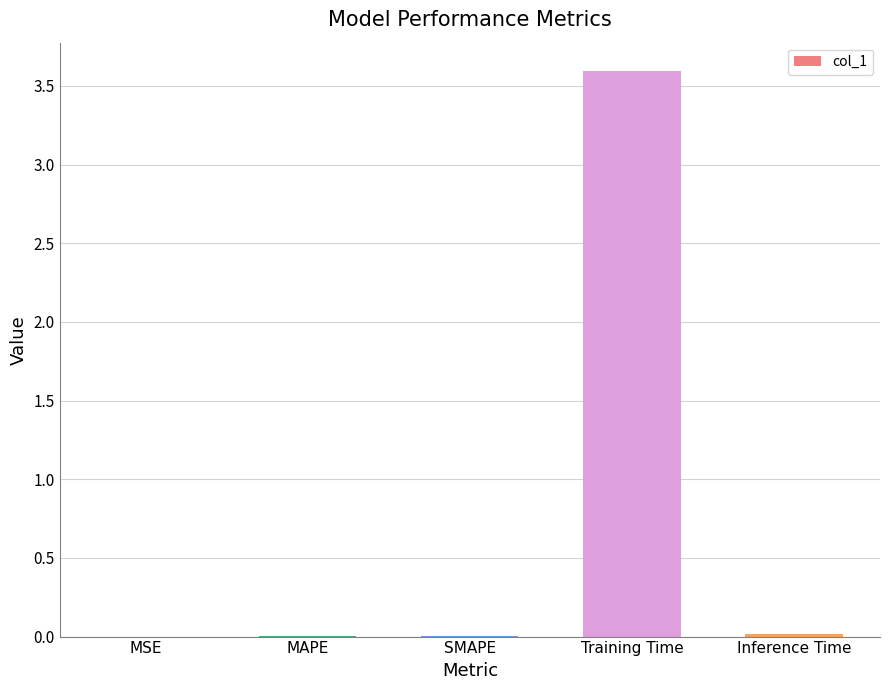

True or false: the data shows 1.4 at Training Time.

False